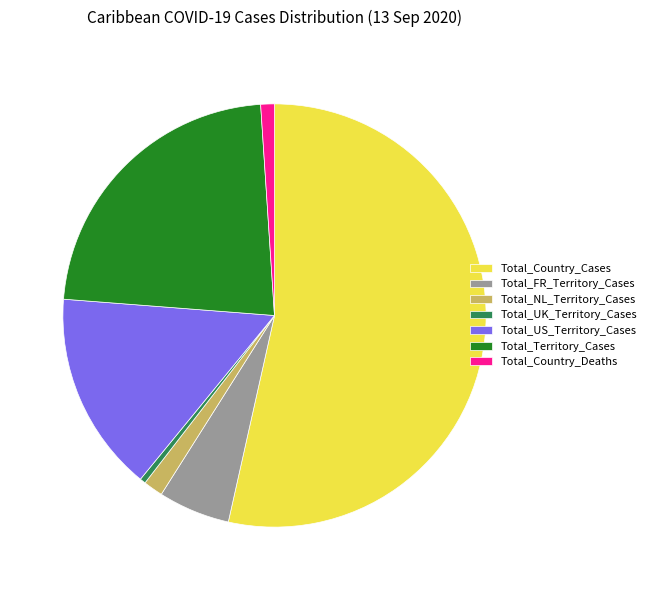

Is the sum of Total_Country_Deaths and Total_FR_Territory_Cases greater than half?

No